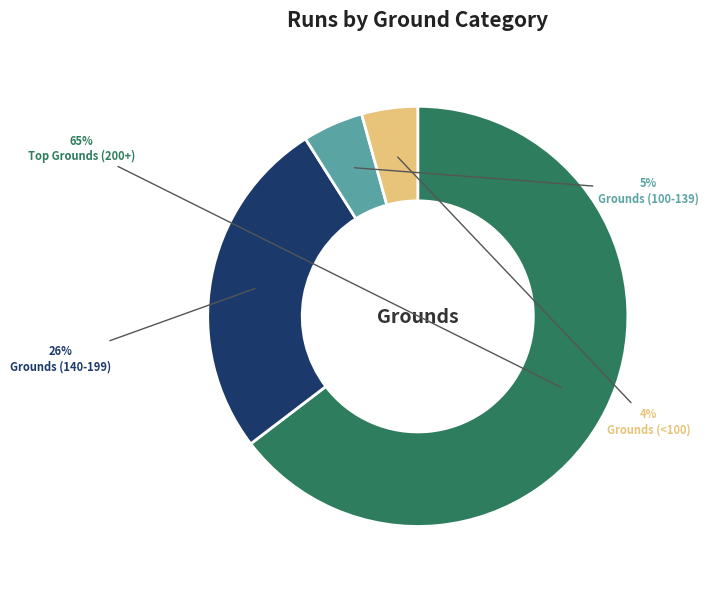

Which has a higher value, Grounds (<100) or Grounds (140-199)?

Grounds (140-199)